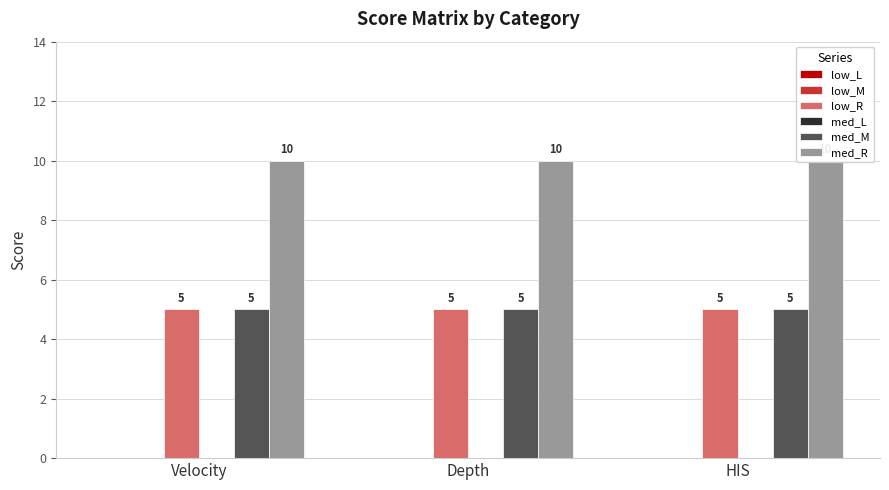

True or false: low_L has a value of 0 at HIS.

True